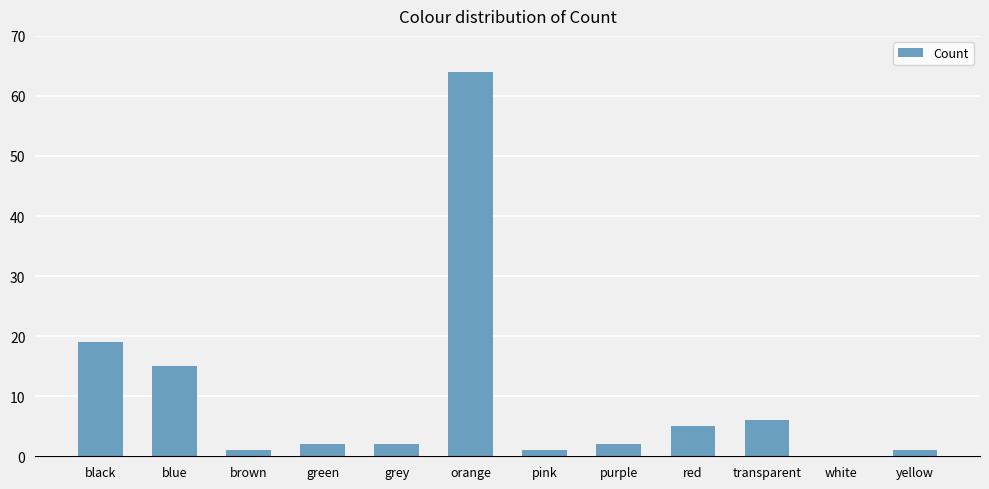

At which category does the chart reach its peak across all series?

orange